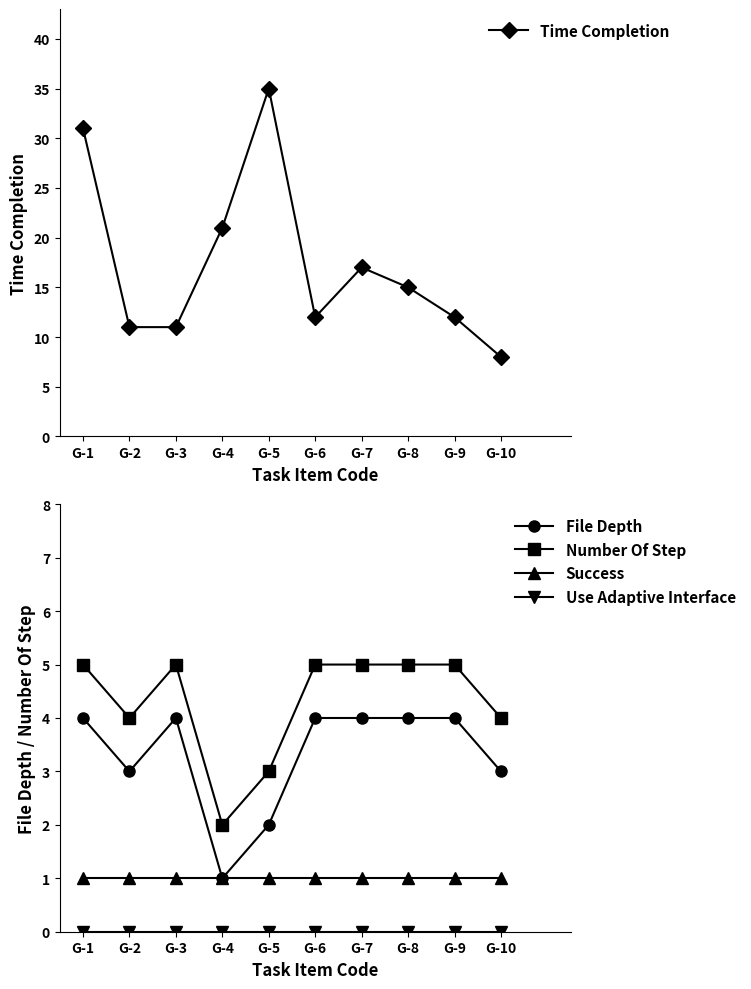

Does the chart have visible grid lines?

No